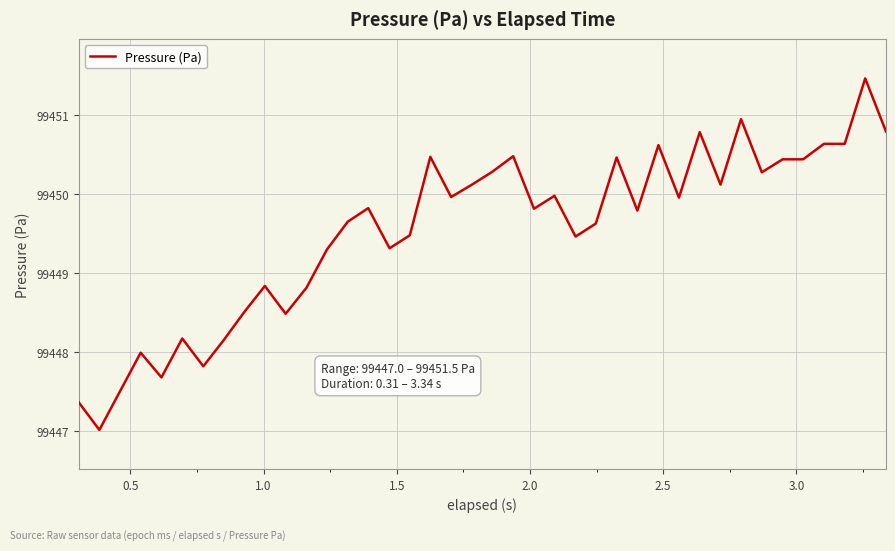

What is the minimum value shown in the chart?

99447.0